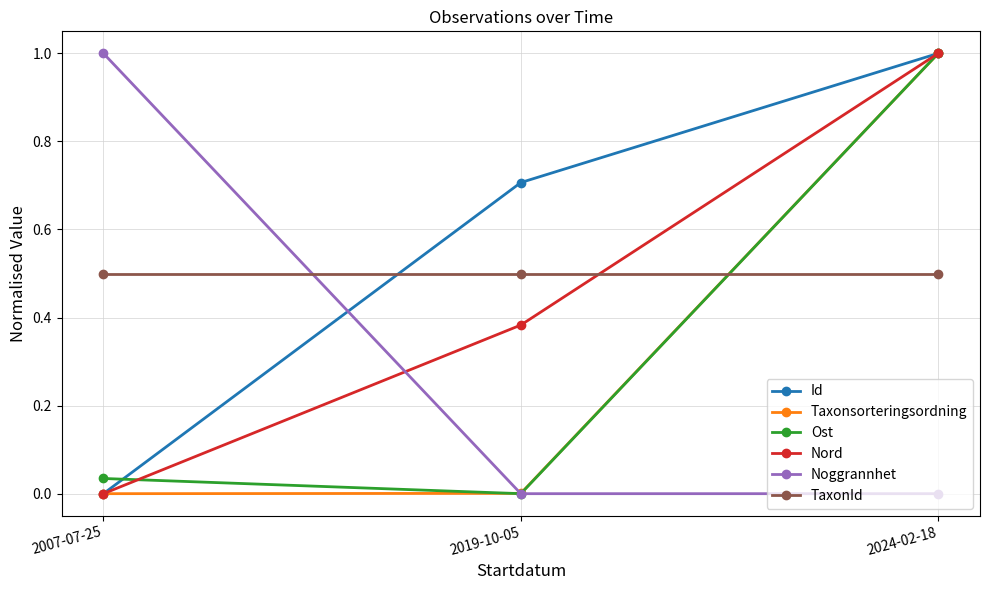

The Noggrannhet series shows -0.4 at 2019-10-05. True or false?

False